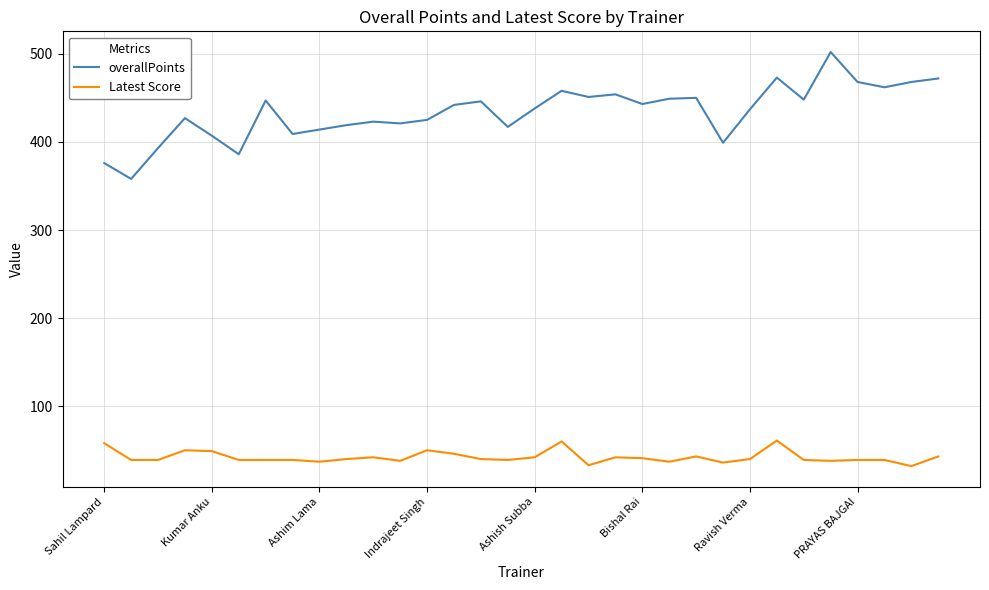

How many lines are shown in the chart?

2